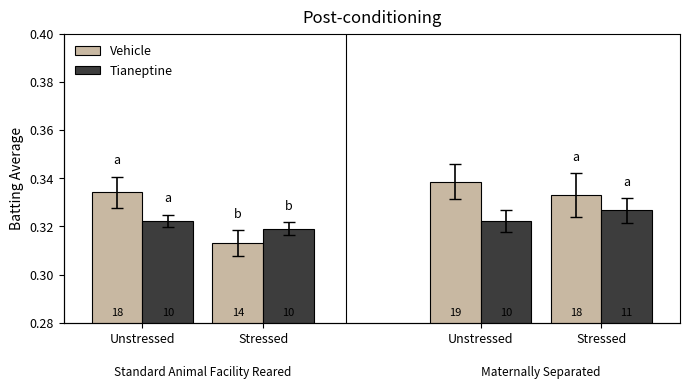

Reading left to right, what are all the values shown in this chart?

Vehicle: Unstressed=0.3	Stressed=0.3	Unstressed=0.3	Stressed=0.3
Tianeptine: Unstressed=0.3	Stressed=0.3	Unstressed=0.3	Stressed=0.3